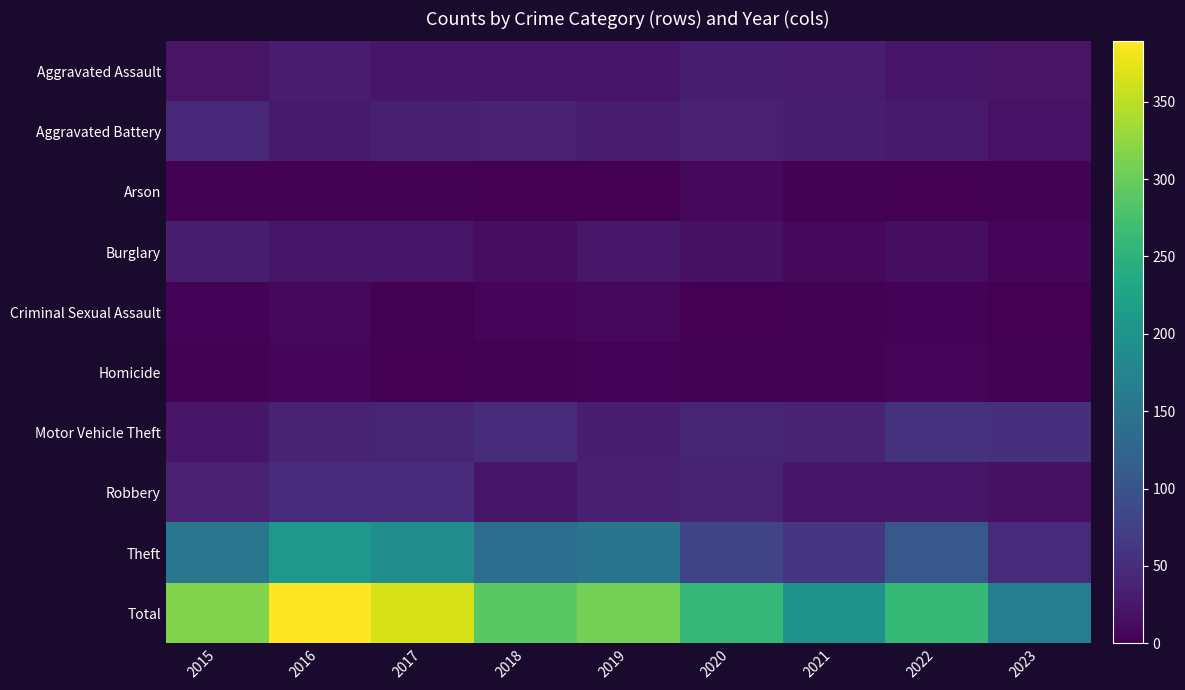

Reading left to right, list all the values displayed in this chart.

Aggravated Assault: 2015=20	2016=30	2017=24	2018=22	2019=22	2020=33	2021=30	2022=22	2023=20
Aggravated Battery: 2015=43	2016=28	2017=34	2018=35	2019=31	2020=36	2021=32	2022=28	2023=19
Arson: 2015=2	2016=2	2017=2	2018=0	2019=1	2020=9	2021=3	2022=0	2023=3
Burglary: 2015=32	2016=22	2017=22	2018=13	2019=25	2020=18	2021=8	2022=14	2023=6
Criminal Sexual Assault: 2015=4	2016=8	2017=2	2018=5	2019=9	2020=1	2021=2	2022=4	2023=1
Homicide: 2015=3	2016=5	2017=1	2018=2	2019=4	2020=3	2021=3	2022=6	2023=2
Motor Vehicle Theft: 2015=24	2016=39	2017=41	2018=49	2019=33	2020=40	2021=39	2022=57	2023=52
Robbery: 2015=36	2016=47	2017=49	2018=23	2019=34	2020=39	2021=22	2022=23	2023=17
Theft: 2015=152	2016=208	2017=190	2018=140	2019=149	2020=80	2021=61	2022=106	2023=46
Total: 2015=316	2016=389	2017=365	2018=289	2019=308	2020=259	2021=200	2022=260	2023=166